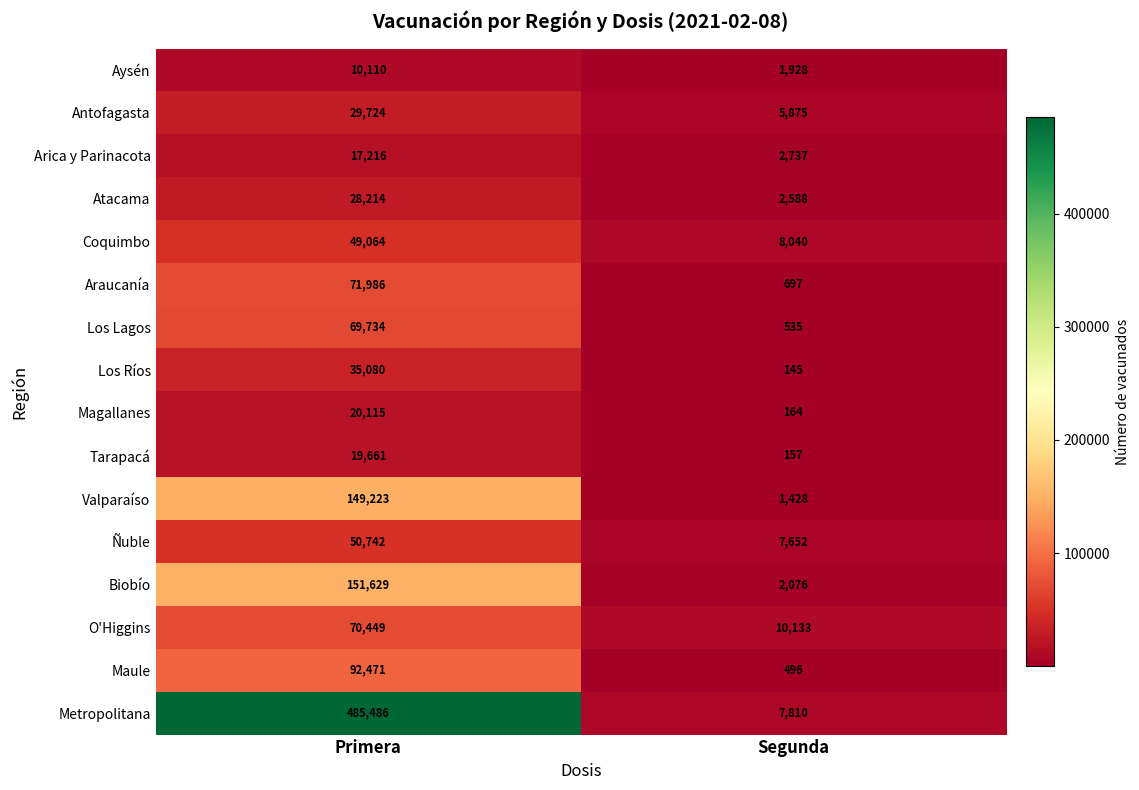

How many series are shown in this chart?

16